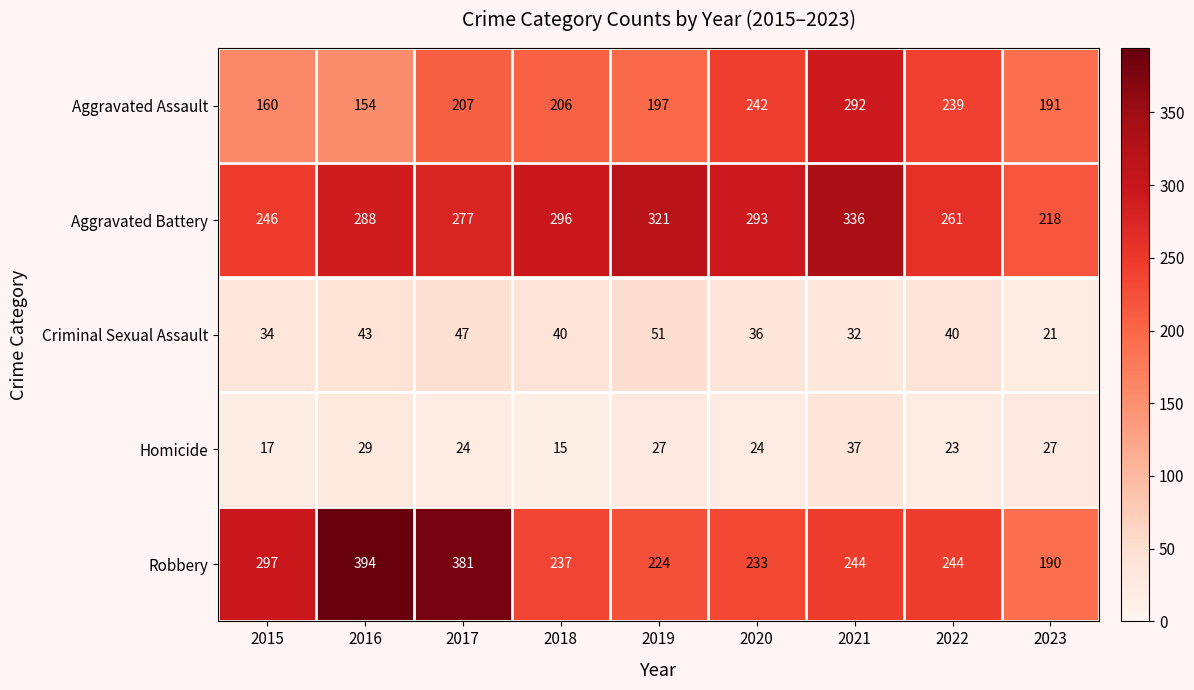

Rank the series by their maximum value, from lowest to highest.

Homicide, Criminal Sexual Assault, Aggravated Assault, Aggravated Battery, Robbery